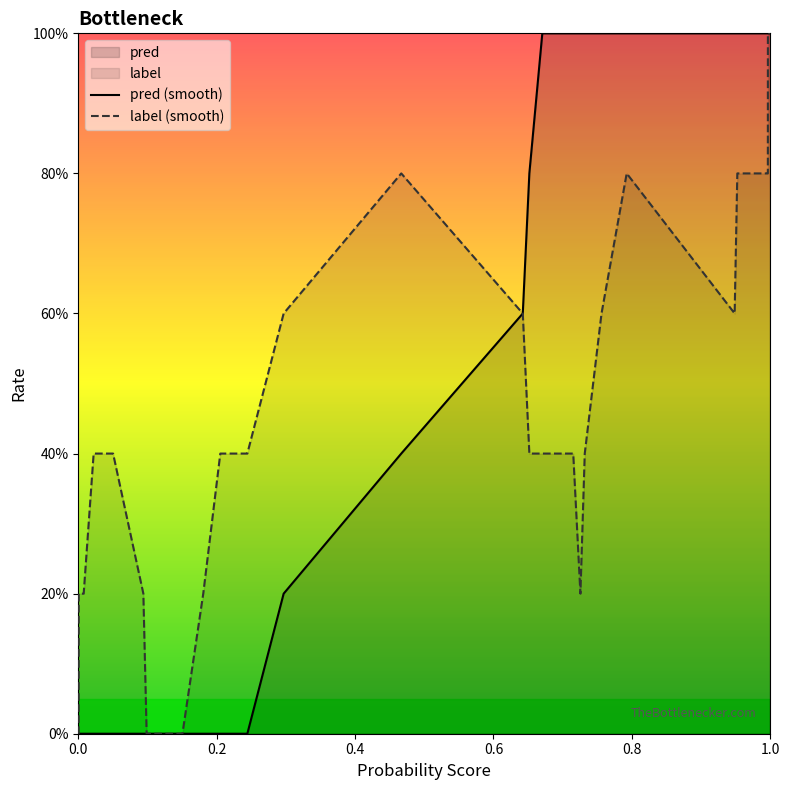

Does the chart display data point markers on the line(s)?

No